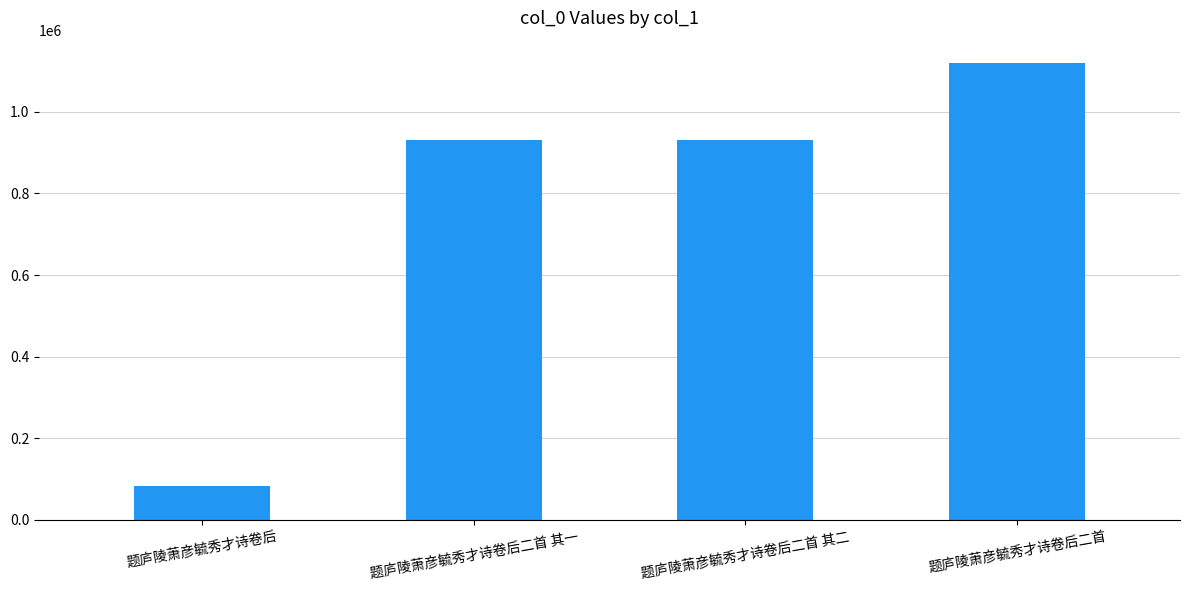

What is the approximate value at 题庐陵萧彦毓秀才诗卷后二首 其二?

930282